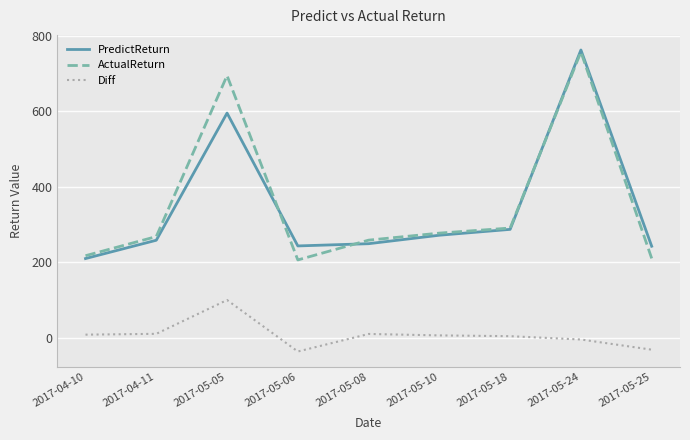

What are all the series names shown in the legend?

PredictReturn, ActualReturn, Diff